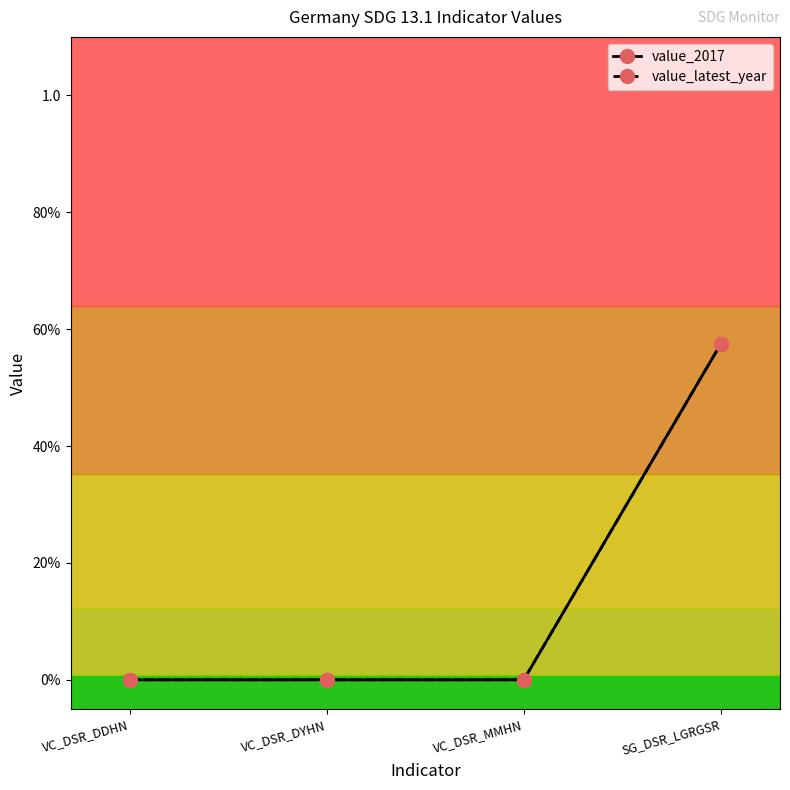

Between VC_DSR_DDHN and SG_DSR_LGRGSR, which series saw the biggest shift?

value_2017